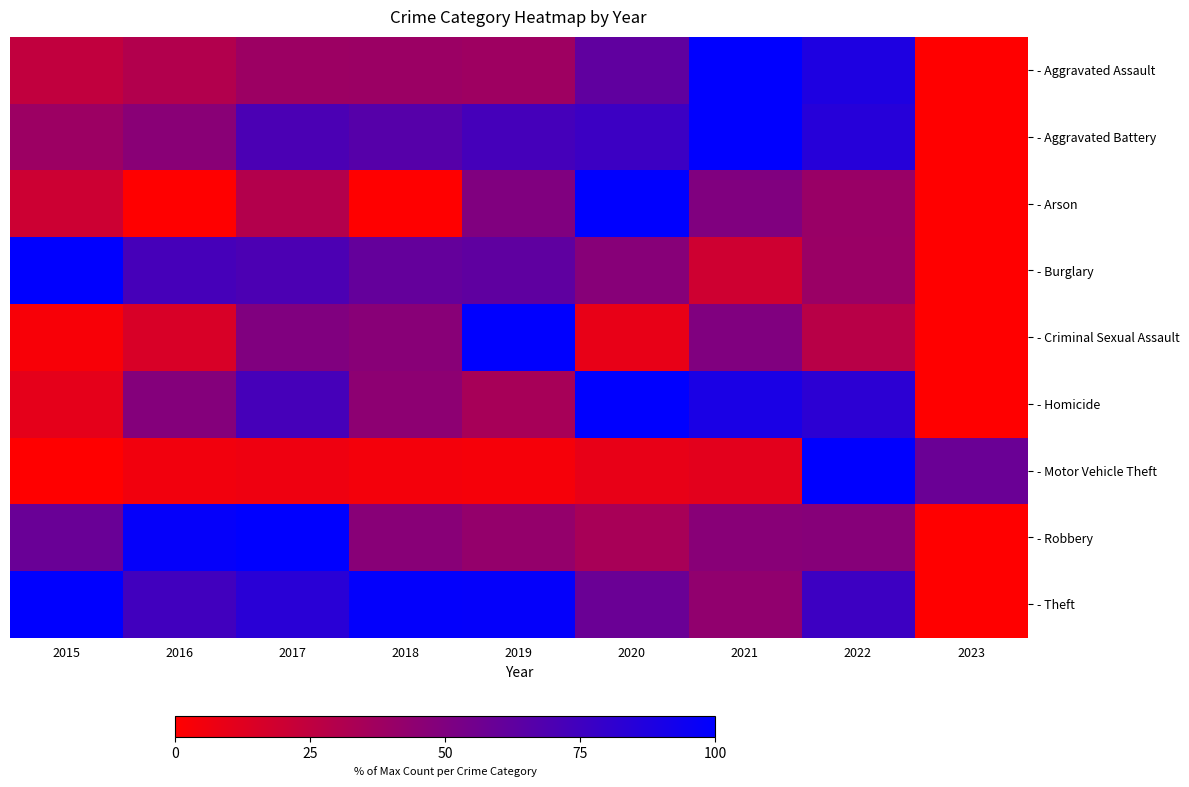

Reading left to right, transcribe all the data shown in this chart.

- Aggravated Assault: 2015=24.4	2016=30.1	2017=38.8	2018=39.2	2019=38.3	2020=62.2	2021=100.0	2022=88.0	2023=0.0
- Aggravated Battery: 2015=39.0	2016=46.4	2017=70.4	2018=66.3	2019=73.0	2020=76.4	2021=100.0	2022=85.0	2023=0.0
- Arson: 2015=20.0	2016=0.0	2017=30.0	2018=0.0	2019=50.0	2020=100.0	2021=50.0	2022=40.0	2023=0.0
- Burglary: 2015=100.0	2016=72.5	2017=70.2	2018=60.7	2019=62.5	2020=46.9	2021=19.2	2022=39.5	2023=0.0
- Criminal Sexual Assault: 2015=3.1	2016=15.6	2017=50.0	2018=46.9	2019=100.0	2020=9.4	2021=50.0	2022=28.1	2023=0.0
- Homicide: 2015=10.3	2016=48.3	2017=72.4	2018=44.8	2019=34.5	2020=100.0	2021=89.7	2022=82.8	2023=0.0
- Motor Vehicle Theft: 2015=0.0	2016=5.4	2017=6.4	2018=4.6	2019=3.5	2020=9.2	2021=11.1	2022=100.0	2023=58.3
- Robbery: 2015=58.9	2016=98.0	2017=100.0	2018=46.8	2019=42.1	2020=34.1	2021=46.5	2022=47.5	2023=0.0
- Theft: 2015=100.0	2016=74.4	2017=83.9	2018=98.5	2019=98.2	2020=58.4	2021=43.3	2022=75.8	2023=0.0